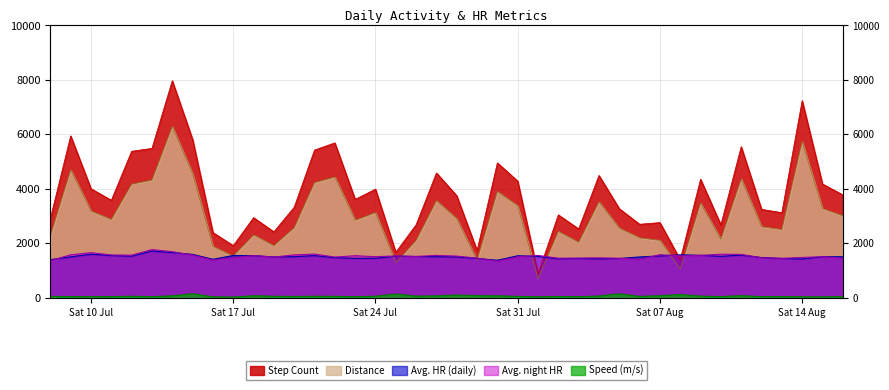

What position from the left is 2021-07-08?

1